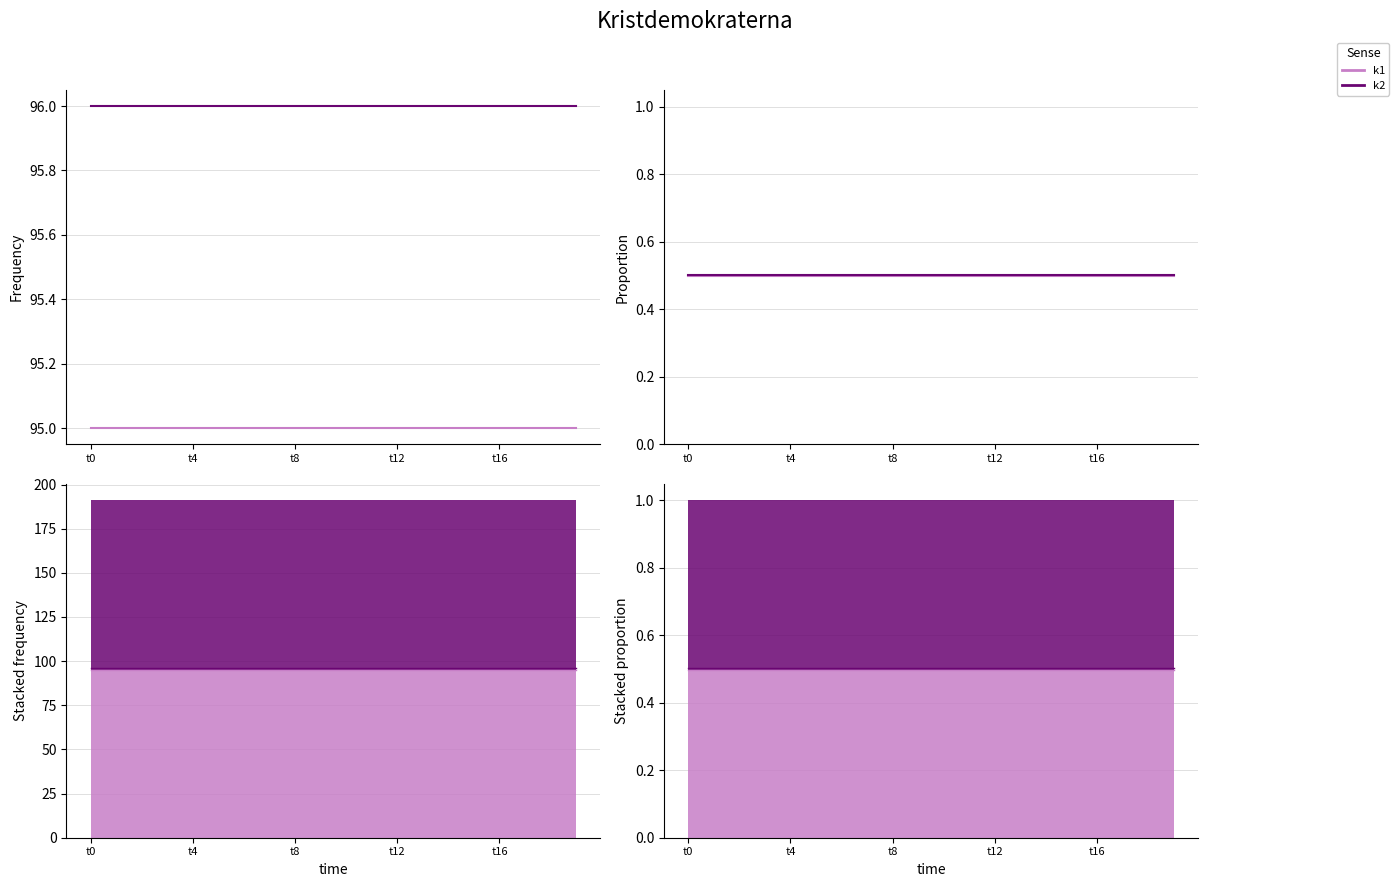

What is the value of the k2 point at the 14th from the left?

0.5